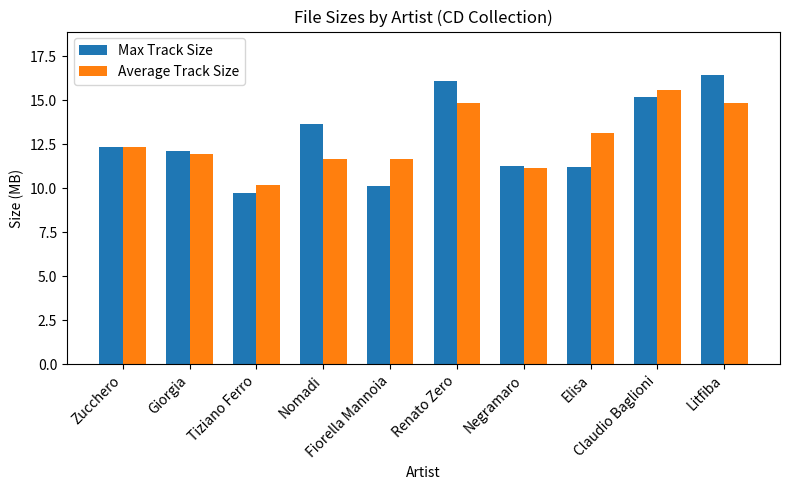

At how many categories does at least one series exceed 12?

7